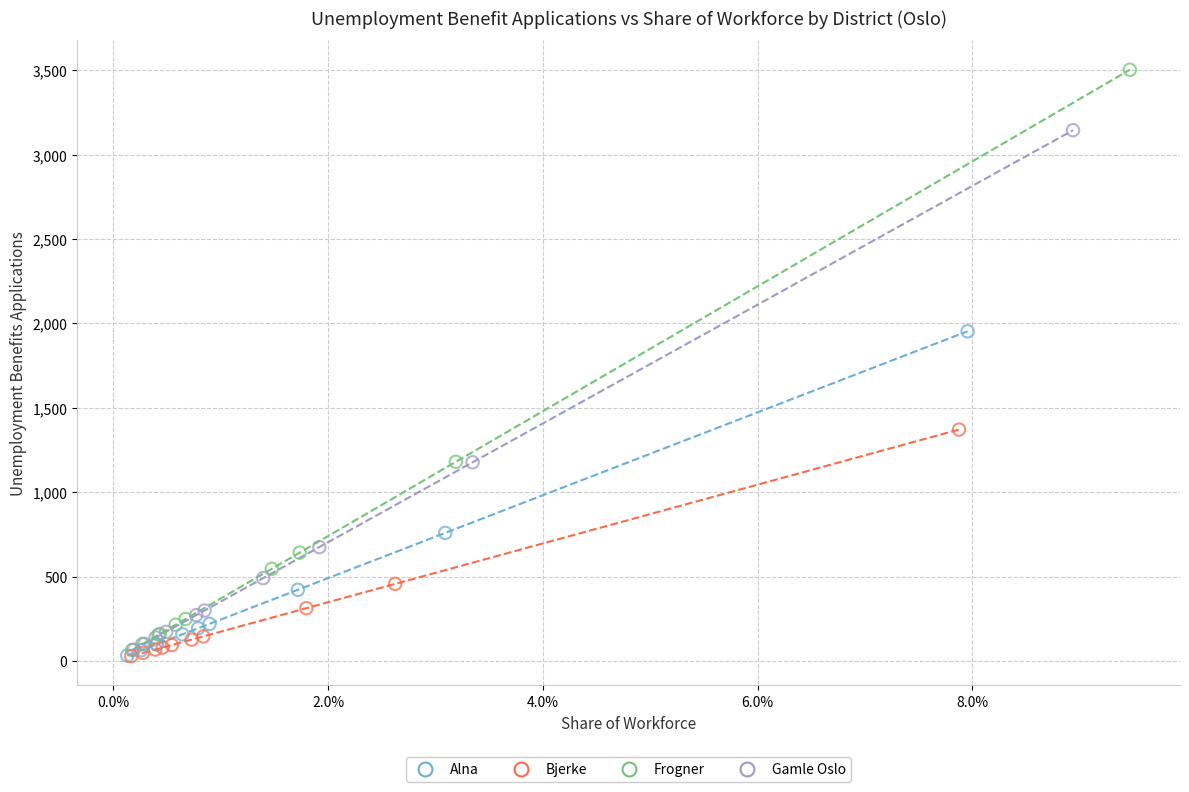

Which series has the widest spread of Y values?

Frogner